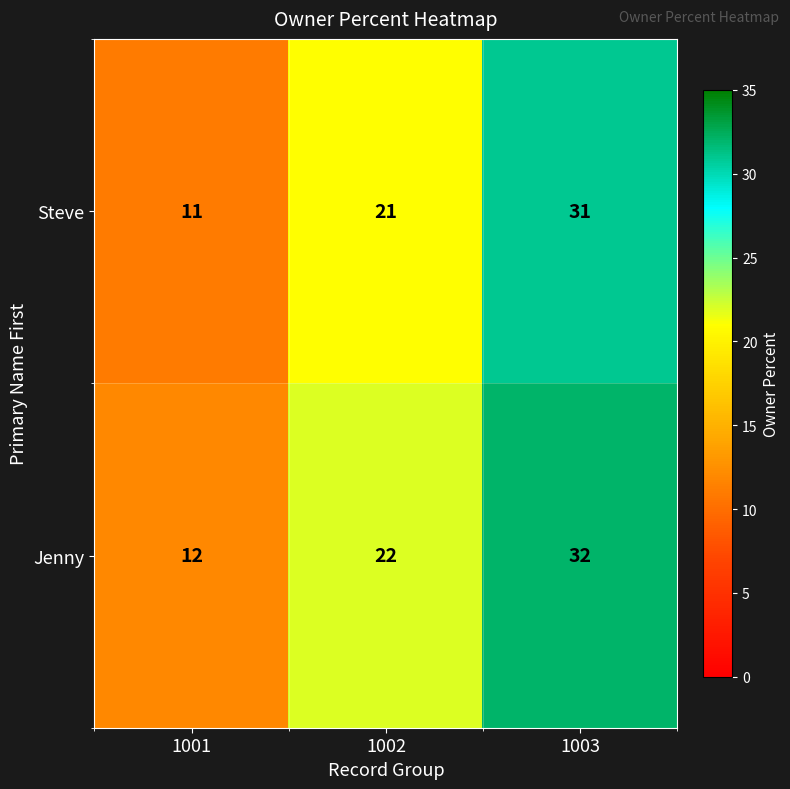

At which category does the chart reach its minimum across all series?

1001